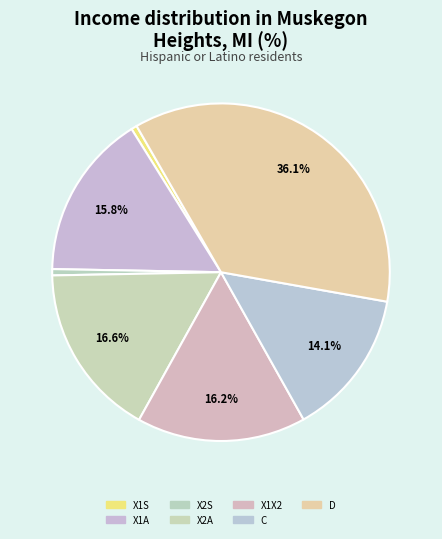

What portion of the pie excludes X1A?

84.2%